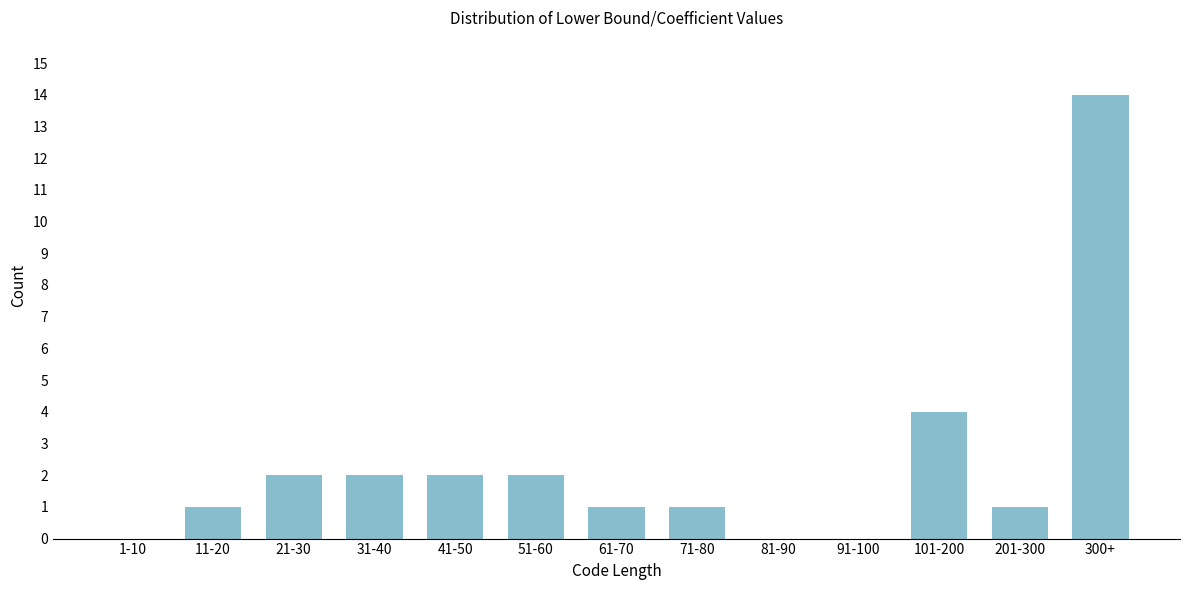

Reading right to left, extract all data points from this chart.

300+=14	201-300=1	101-200=4	91-100=0	81-90=0	71-80=1	61-70=1	51-60=2	41-50=2	31-40=2	21-30=2	11-20=1	1-10=0